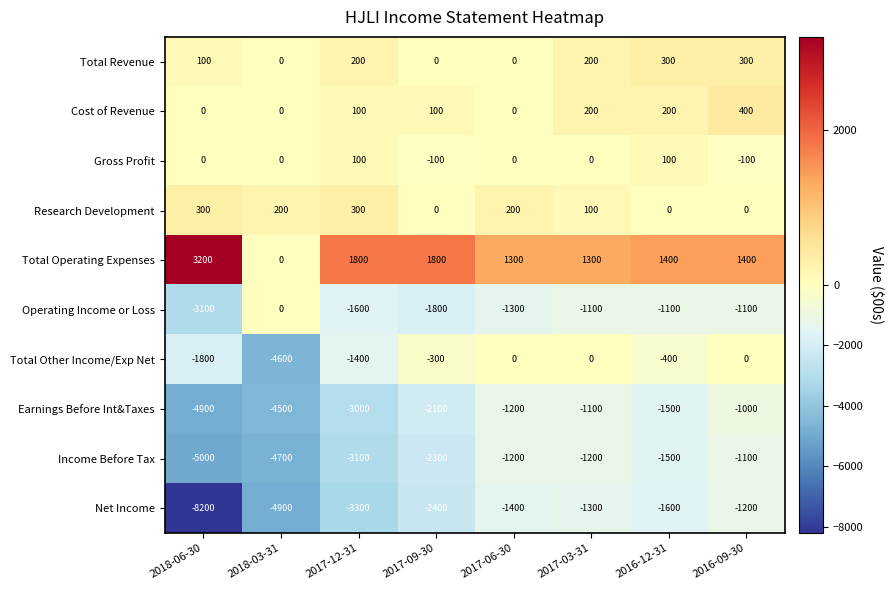

What is the difference between the maximum and minimum values in the Total Revenue series?

300